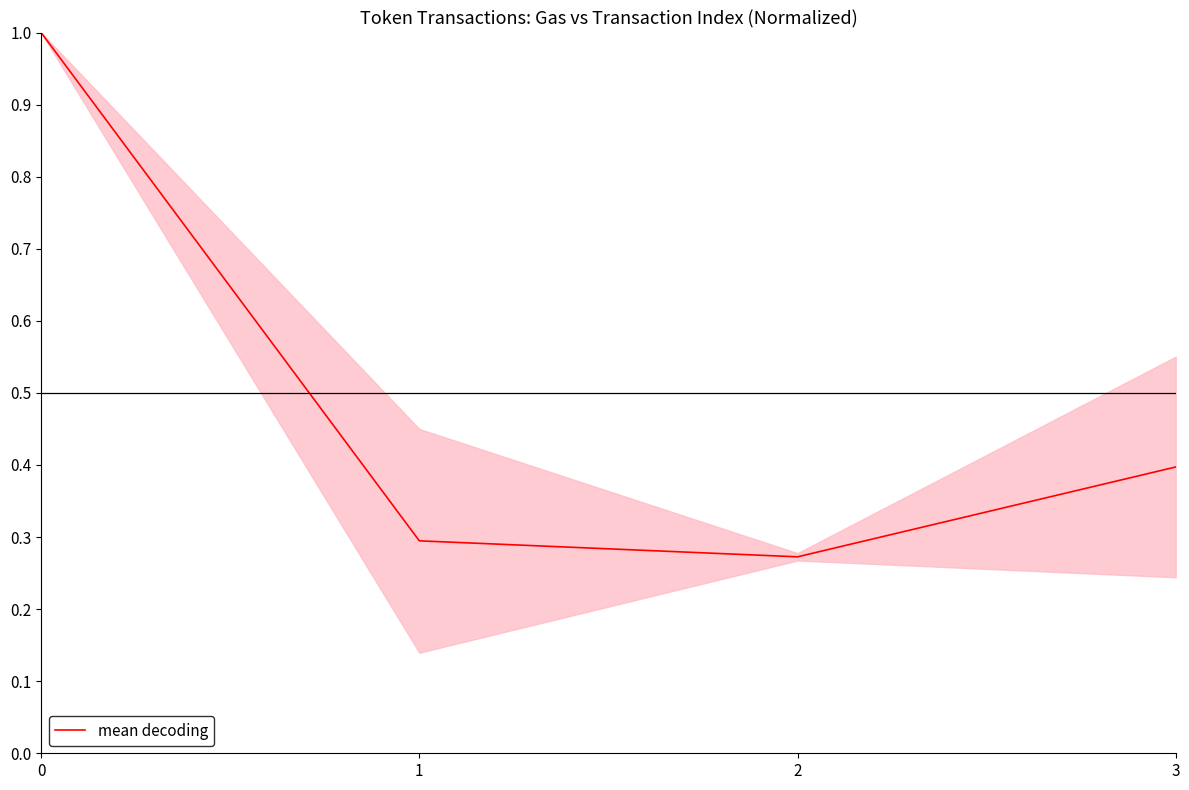

What is the maximum value shown in the chart?

1.0